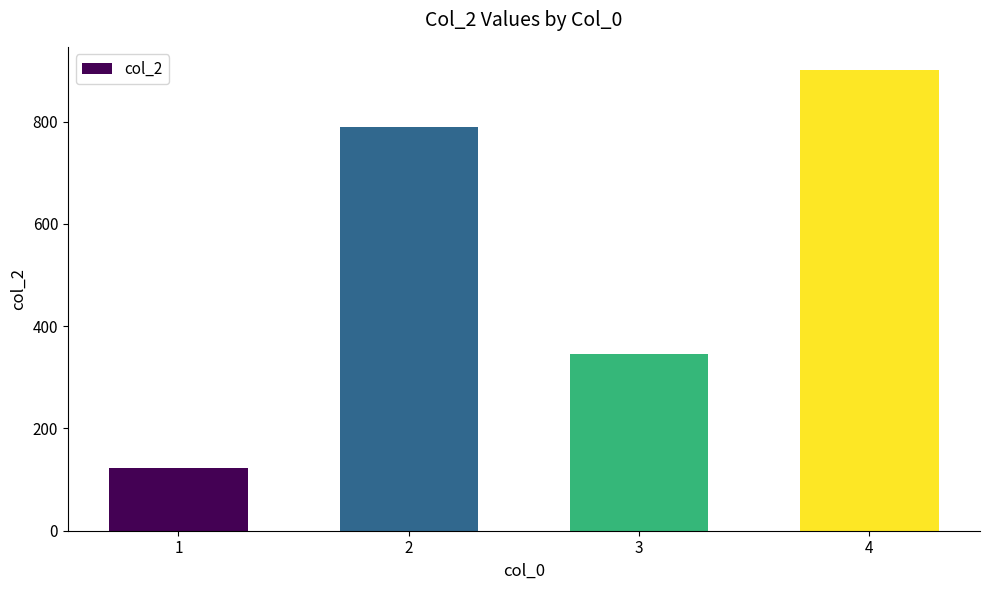

The value at 4 is 1388.6. True or false?

False